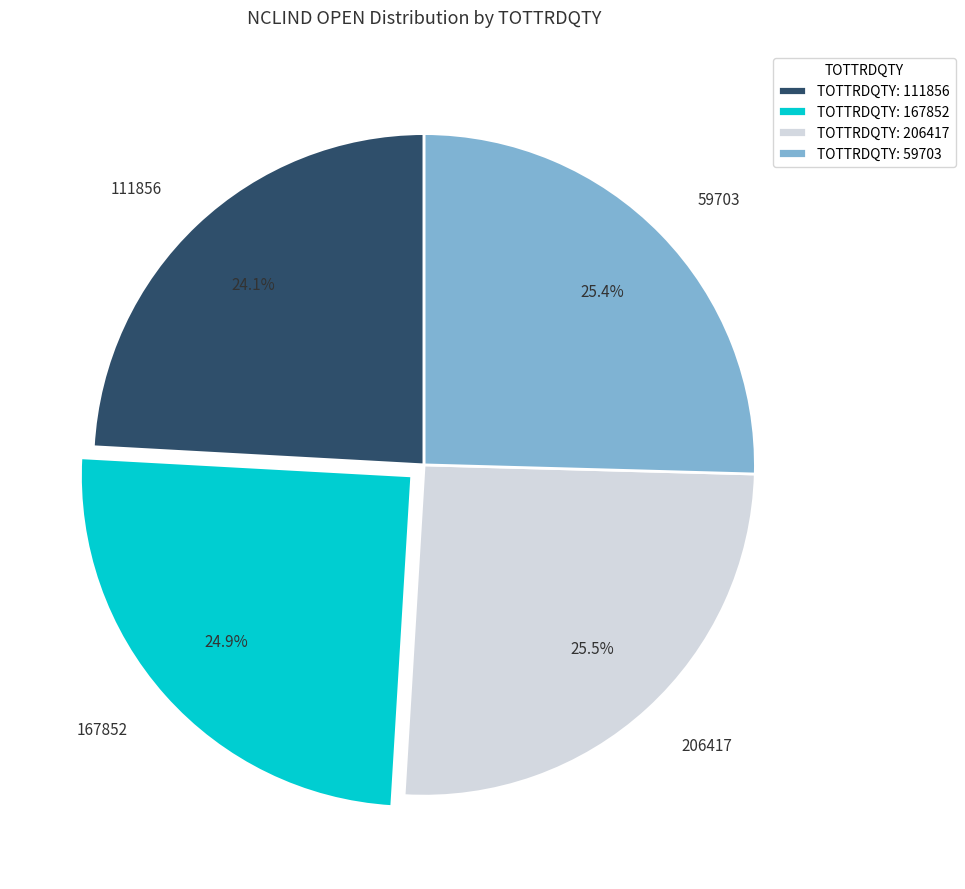

To the nearest percent, what percentage of the pie is 167852?

25%